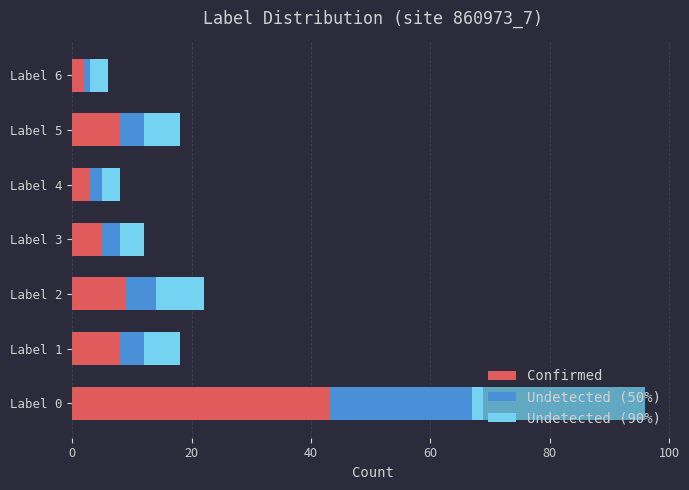

What is the difference between the maximum and minimum values in the Confirmed series?

41